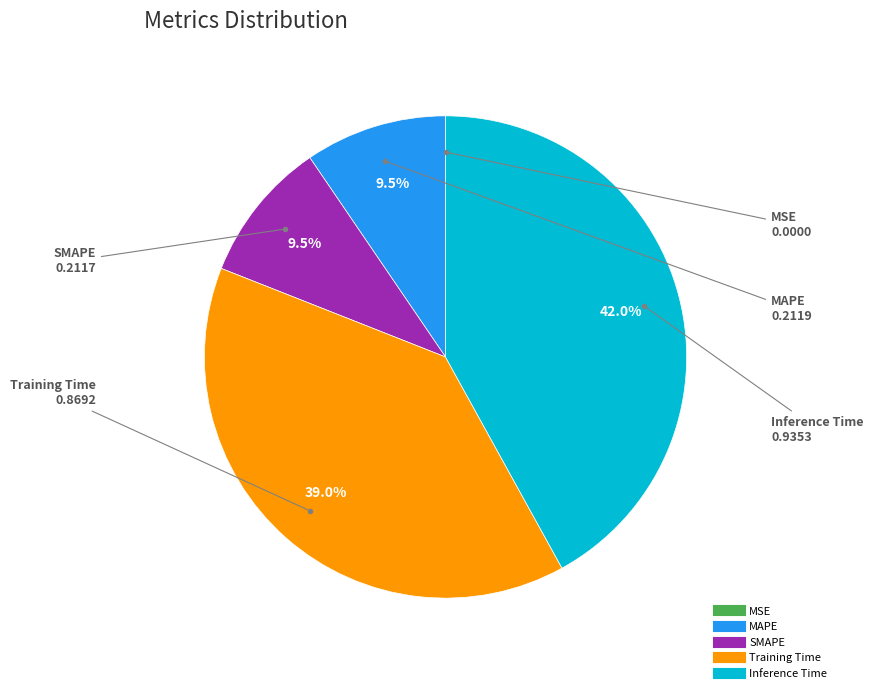

Between SMAPE and Inference Time, which is larger?

Inference Time